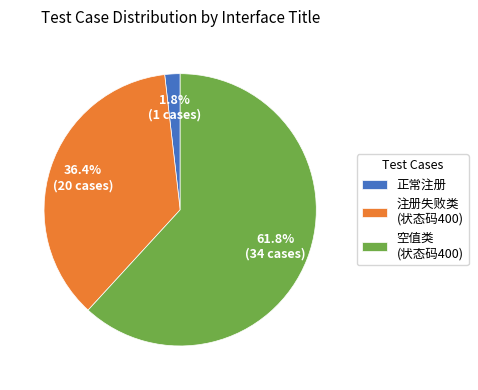

Which slice is the largest?

空值类 (状态码400)